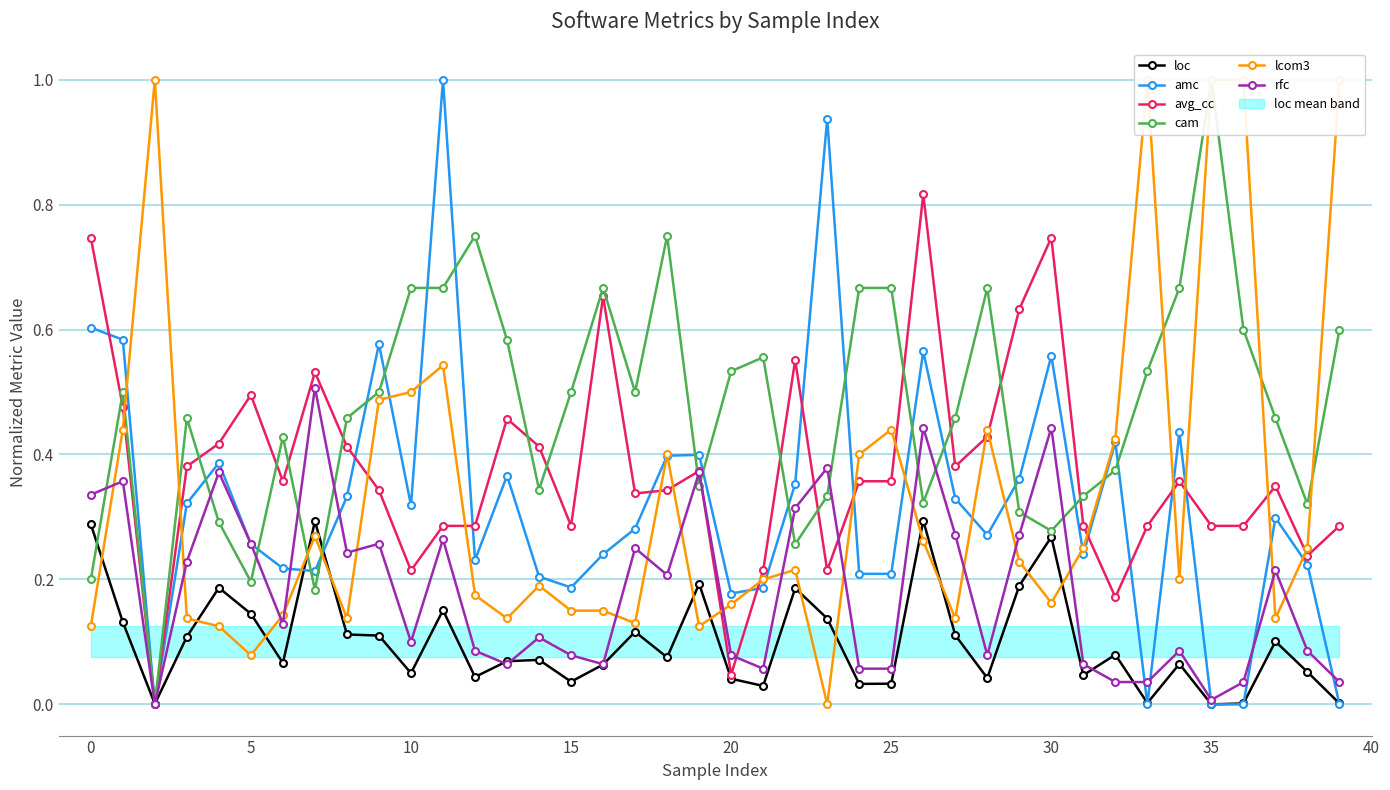

At which category is the sum across all series the highest?

11